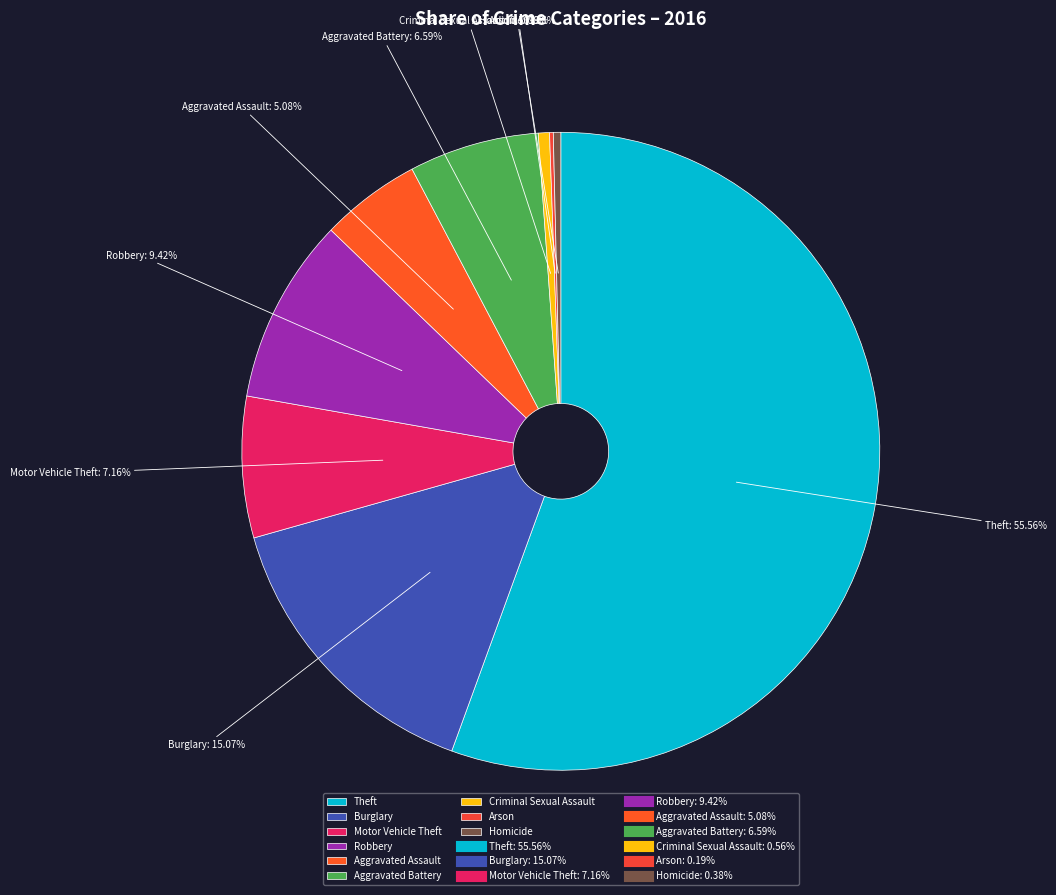

Which slice is the largest?

Theft